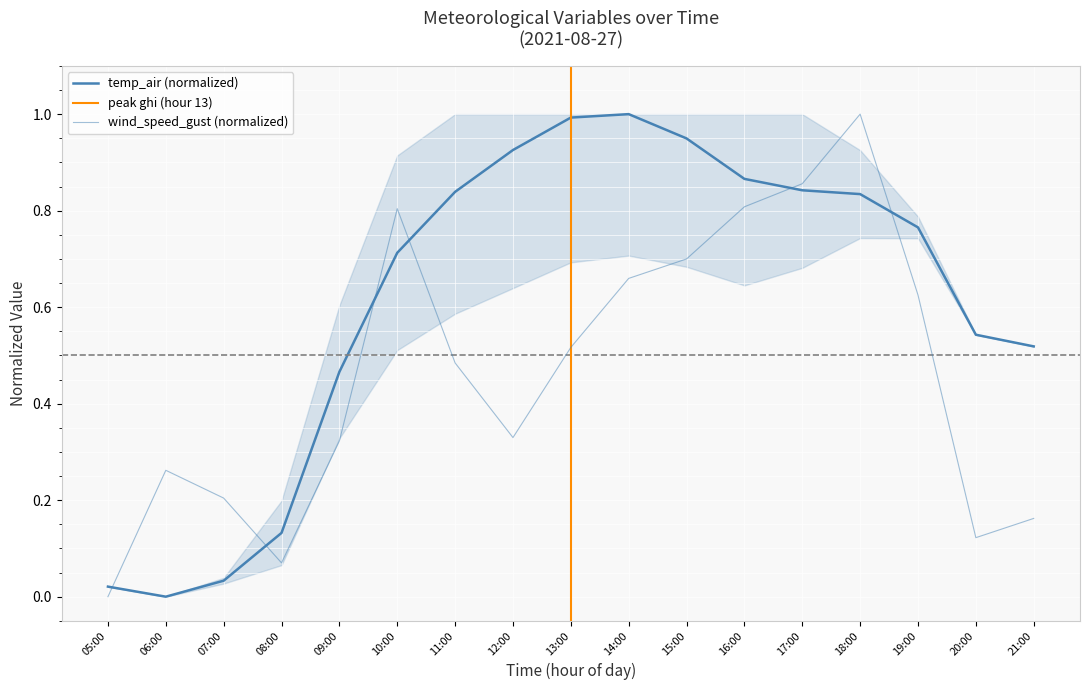

Which category has the lowest value in the temp_air series?

06:00